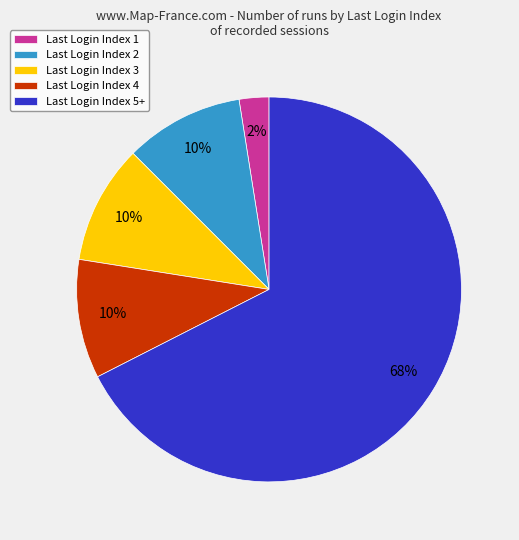

To the nearest percent, what is the average slice percentage?

20%